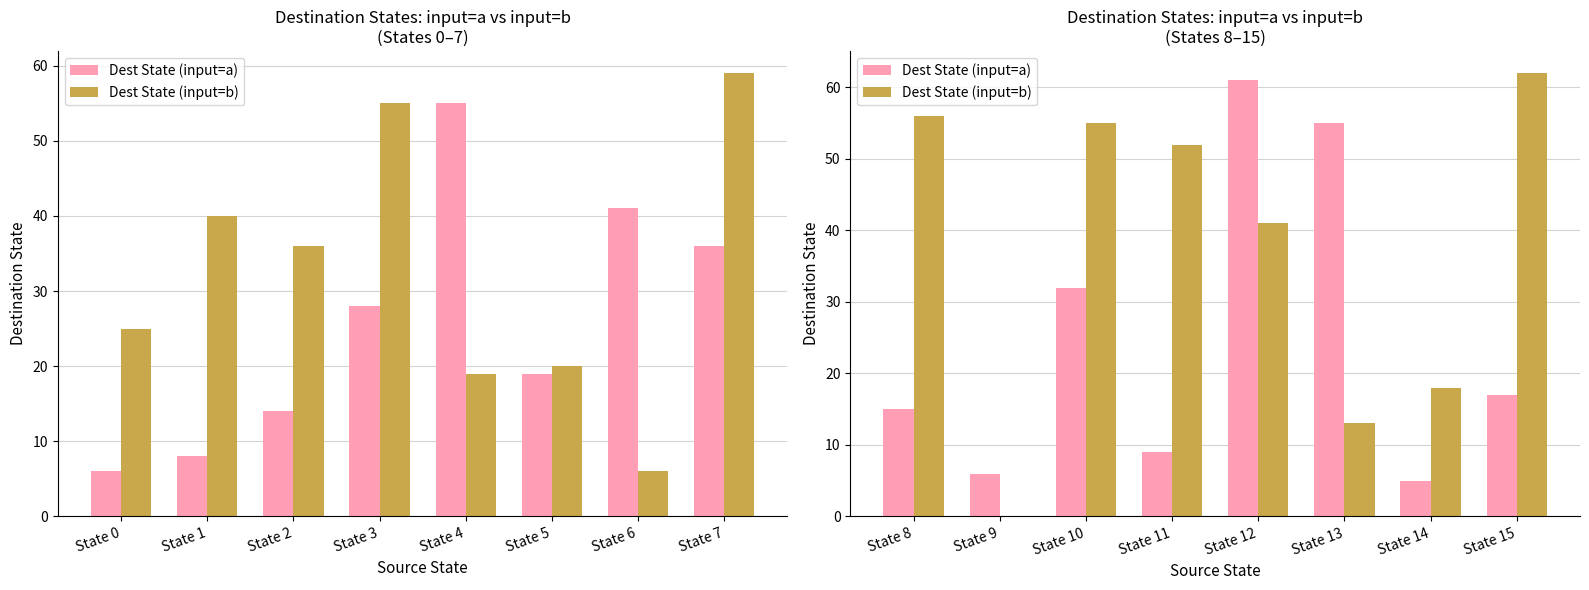

What is the value of the Dest State (input=b) bar at the 4th from the left?

52